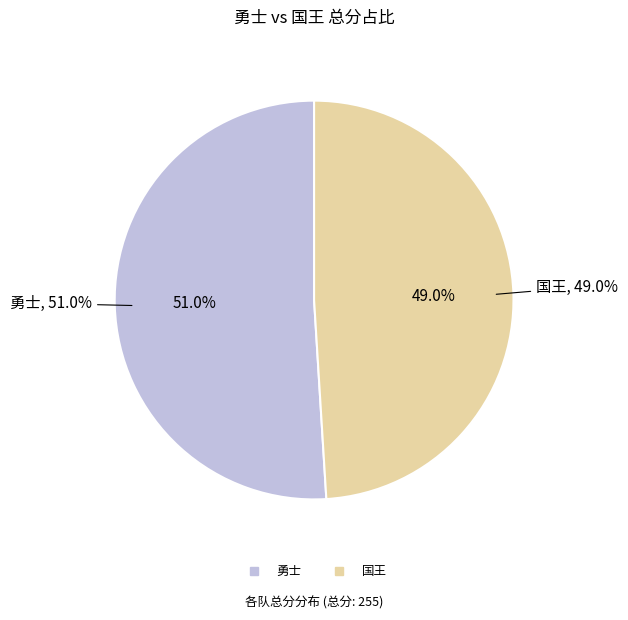

Which slice is the smallest?

国王